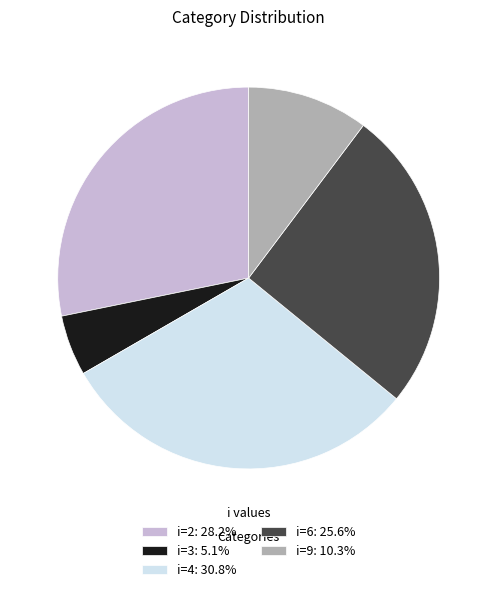

Is i=2: 28.2% the majority of the pie?

No